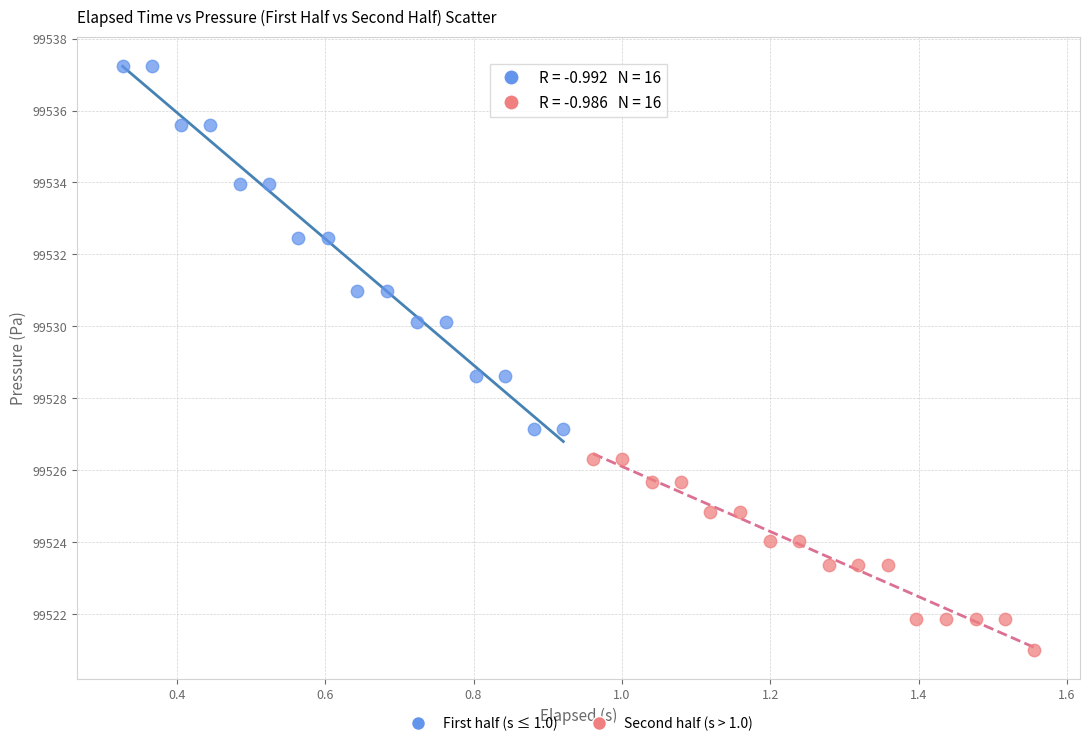

Which series has the largest Y range (max minus min)?

First half (s ≤ 1.0)